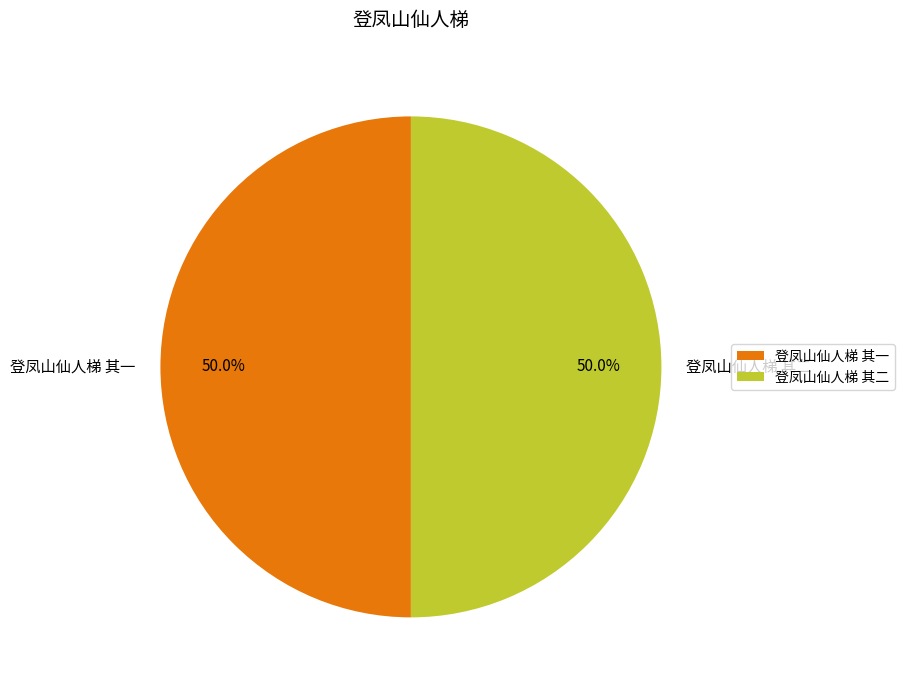

Combined, do 登凤山仙人梯 其一 and 登凤山仙人梯 其二 account for over 50%?

Yes